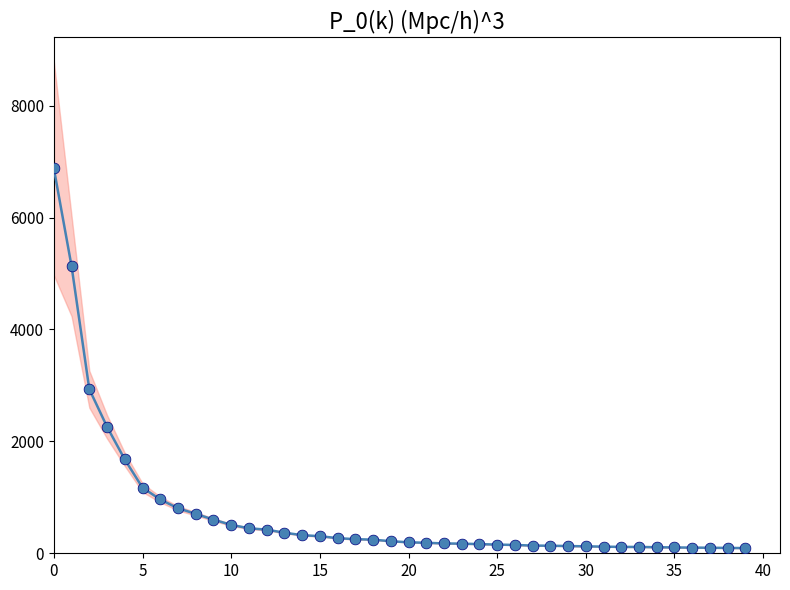

What is the change in value from 32 to 34?

-5.5